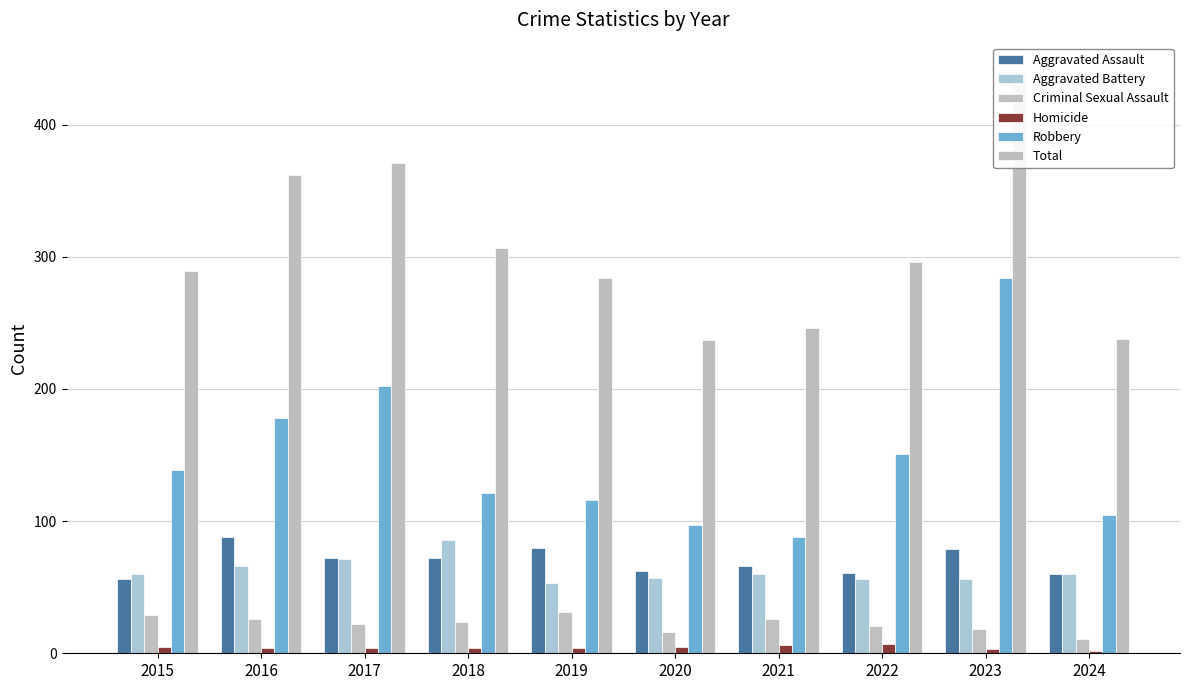

List the labels in order of Criminal Sexual Assault value, smallest first.

2024, 2020, 2023, 2022, 2017, 2018, 2016, 2021, 2015, 2019